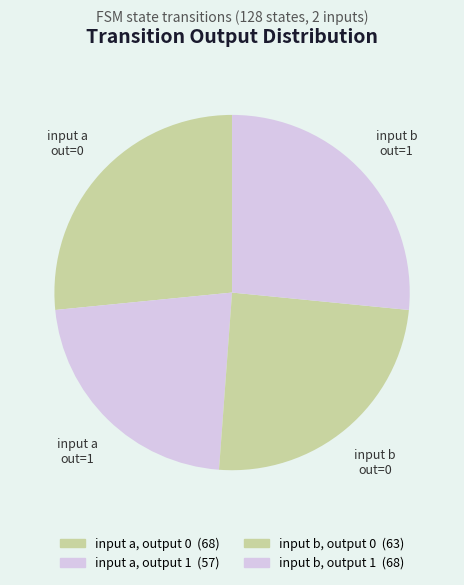

Do input a, output 1 and input b, output 0 together represent more than half of the pie?

No